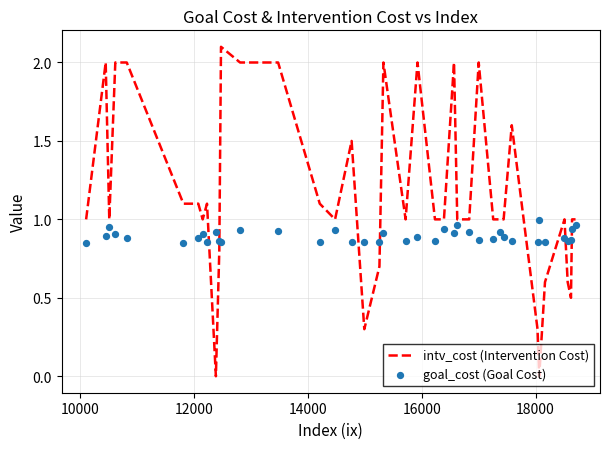

What are all the series names shown in the legend?

intv_cost (Intervention Cost), goal_cost (Goal Cost)